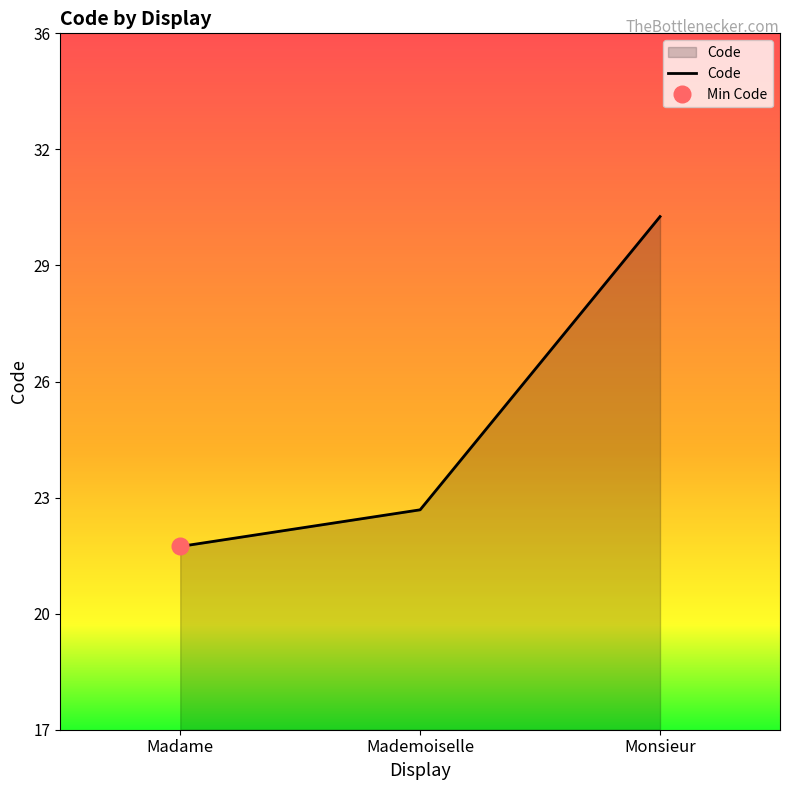

What value does the data have at Madame?

22